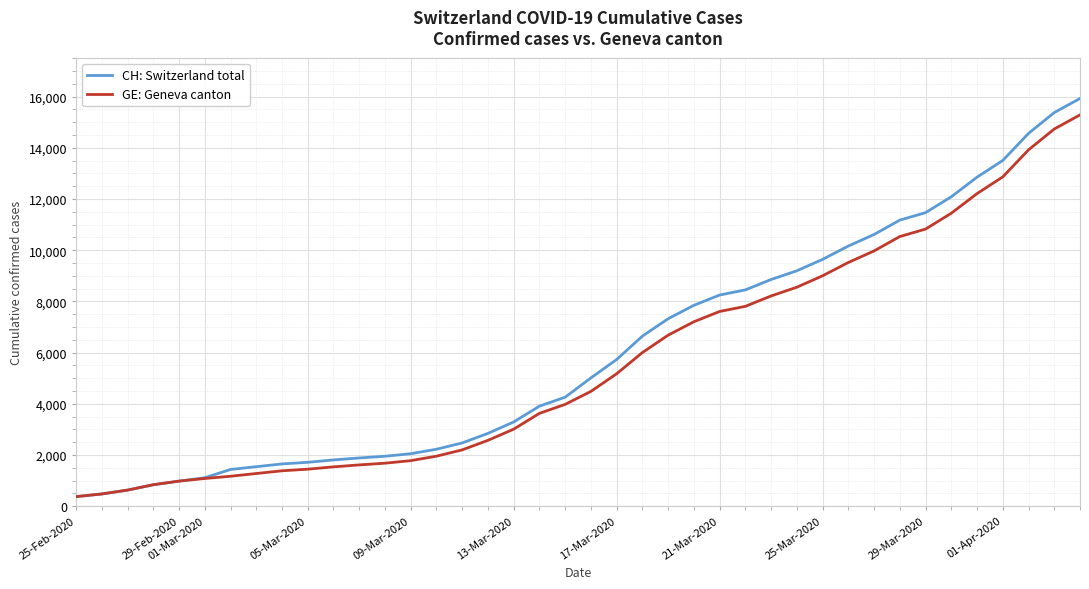

What is the lowest value of the GE: Geneva canton series?

375